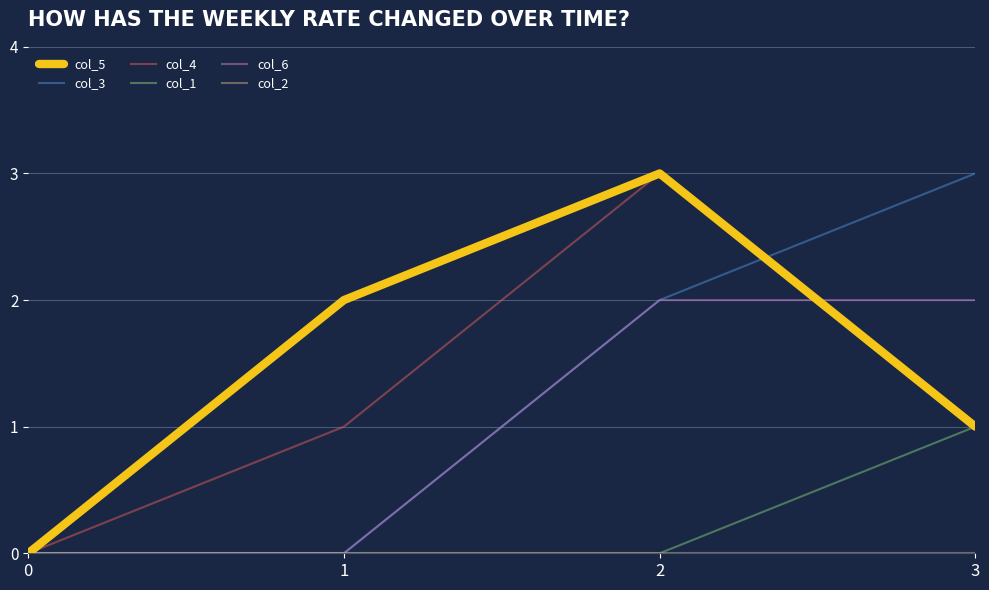

Which series has the largest total across all categories?

col_5